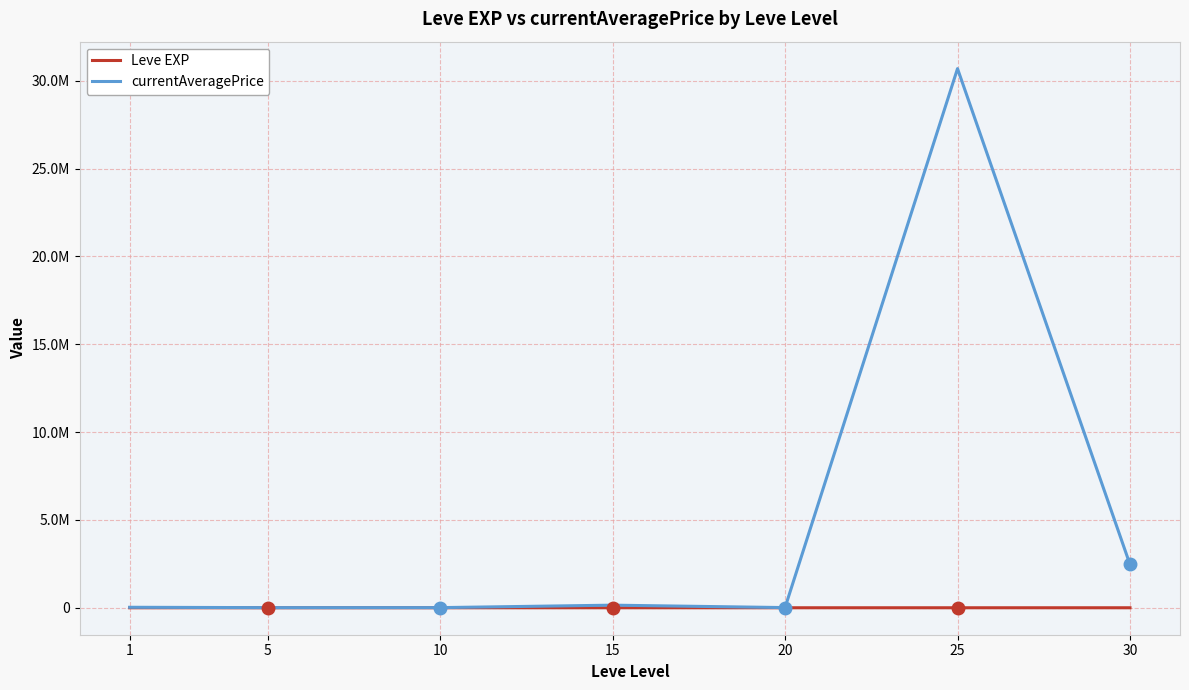

Is this an area chart (filled region under the line)?

No